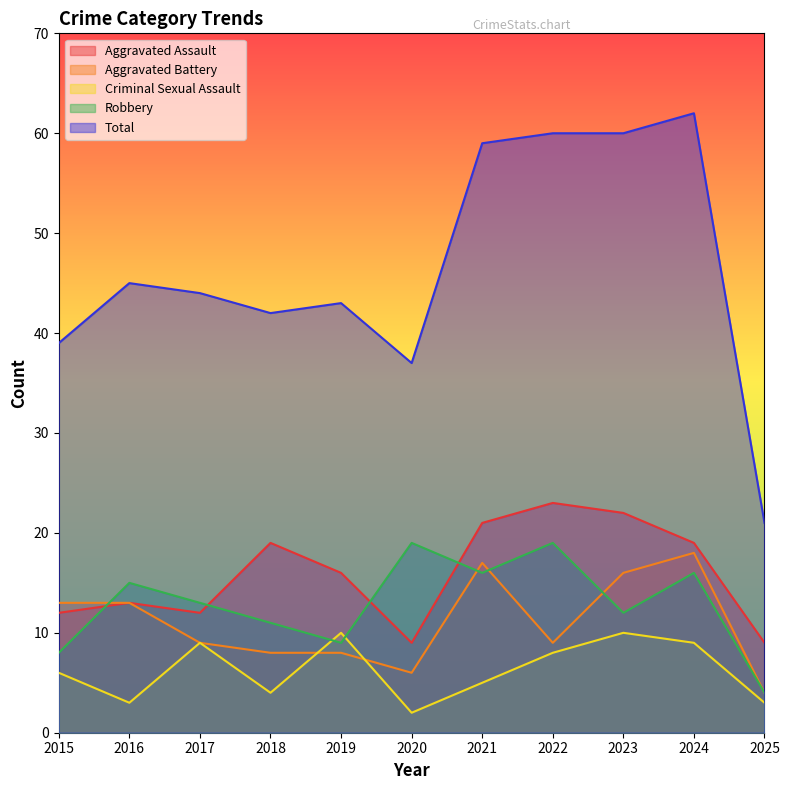

Which series has the largest total across all categories?

Total